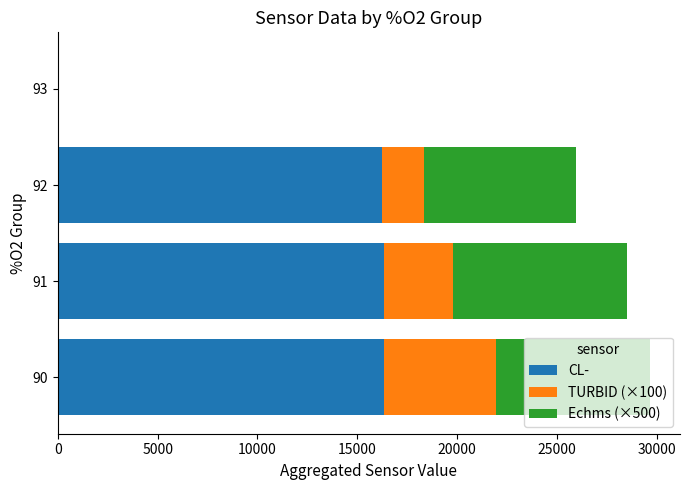

How many series are shown in this chart?

3